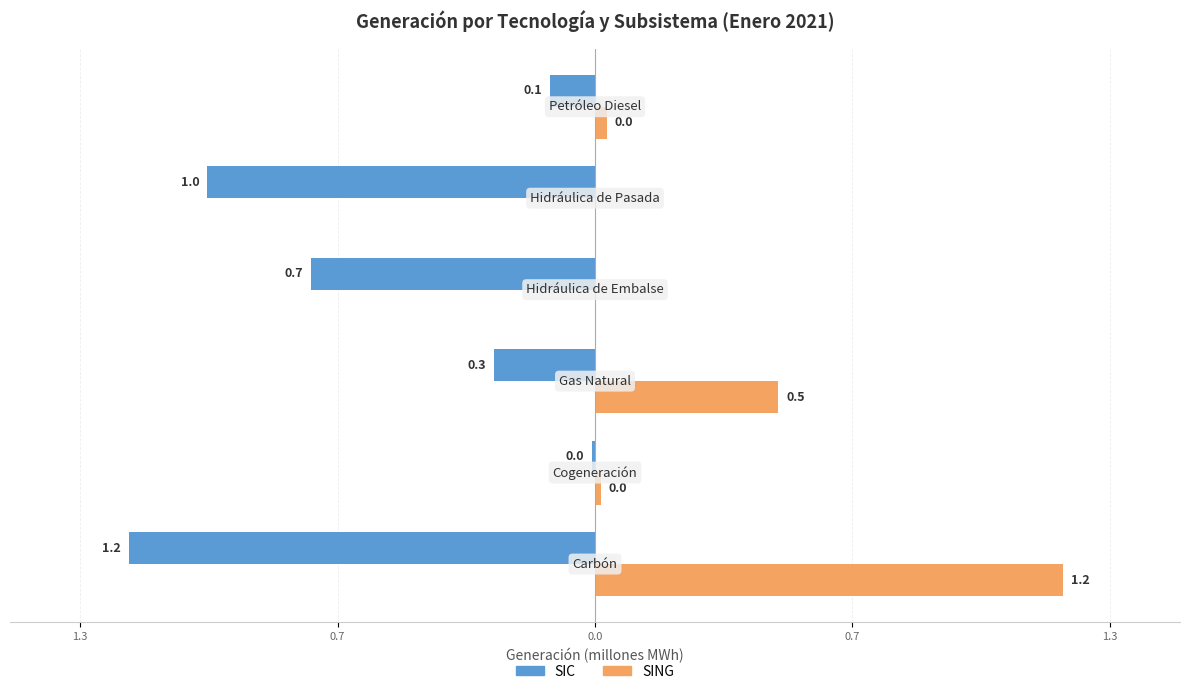

Reading right to left, what are all the values shown in this chart?

SIC: -0.1	-1.0	-0.7	-0.3	-0.0	-1.2
SING: 0.0	0.0	0.0	0.5	0.0	1.2